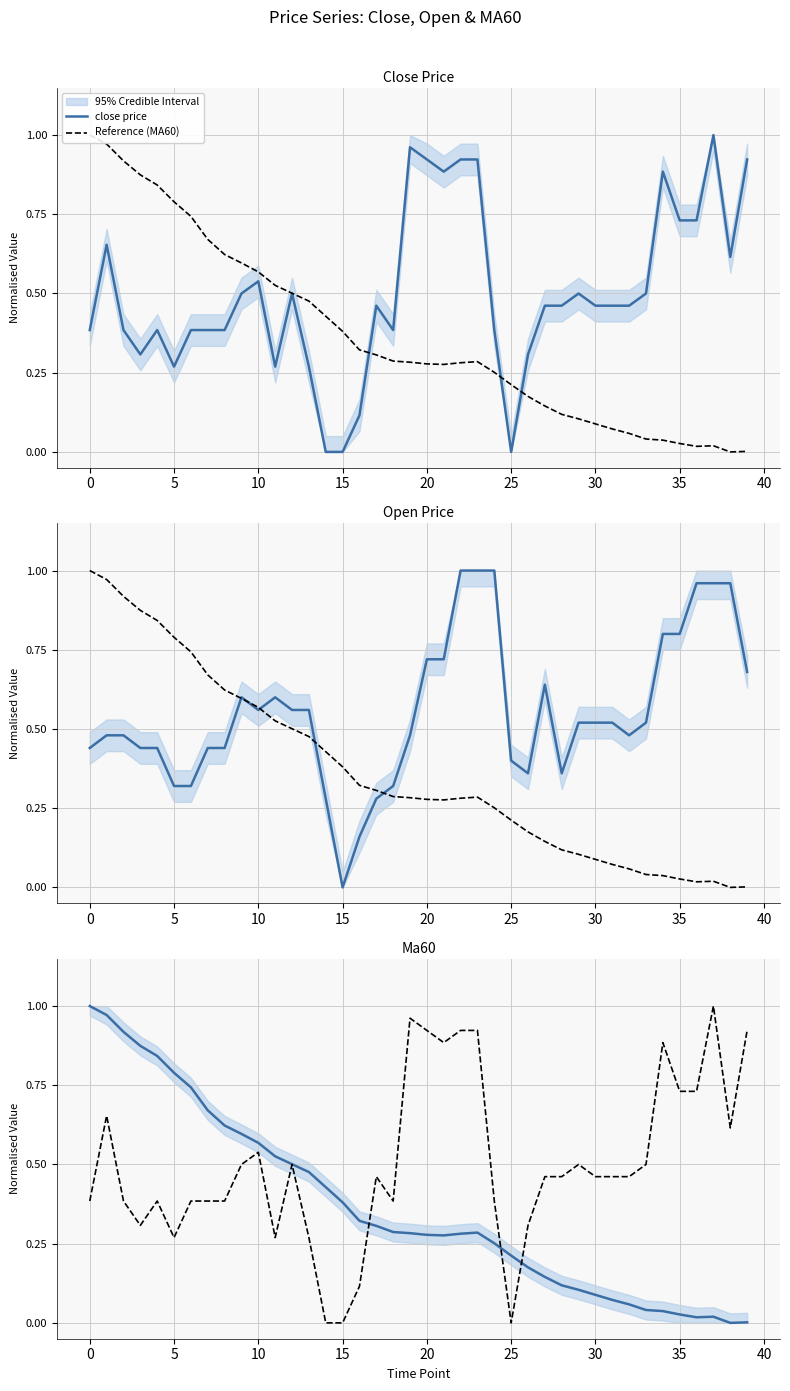

True or false: close price has a value of 0.1 at 0.

False